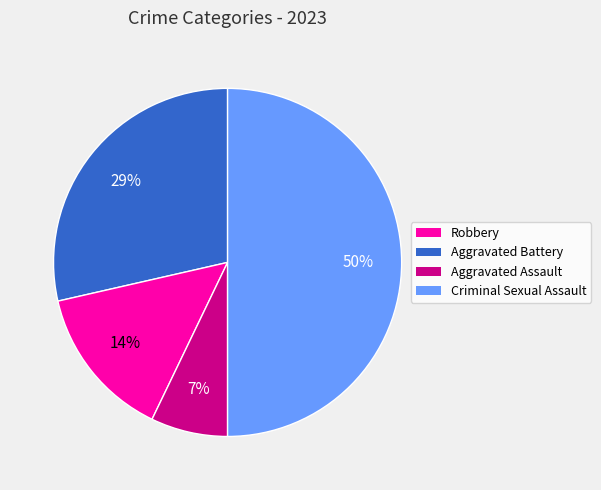

How many segments does this pie chart have?

4